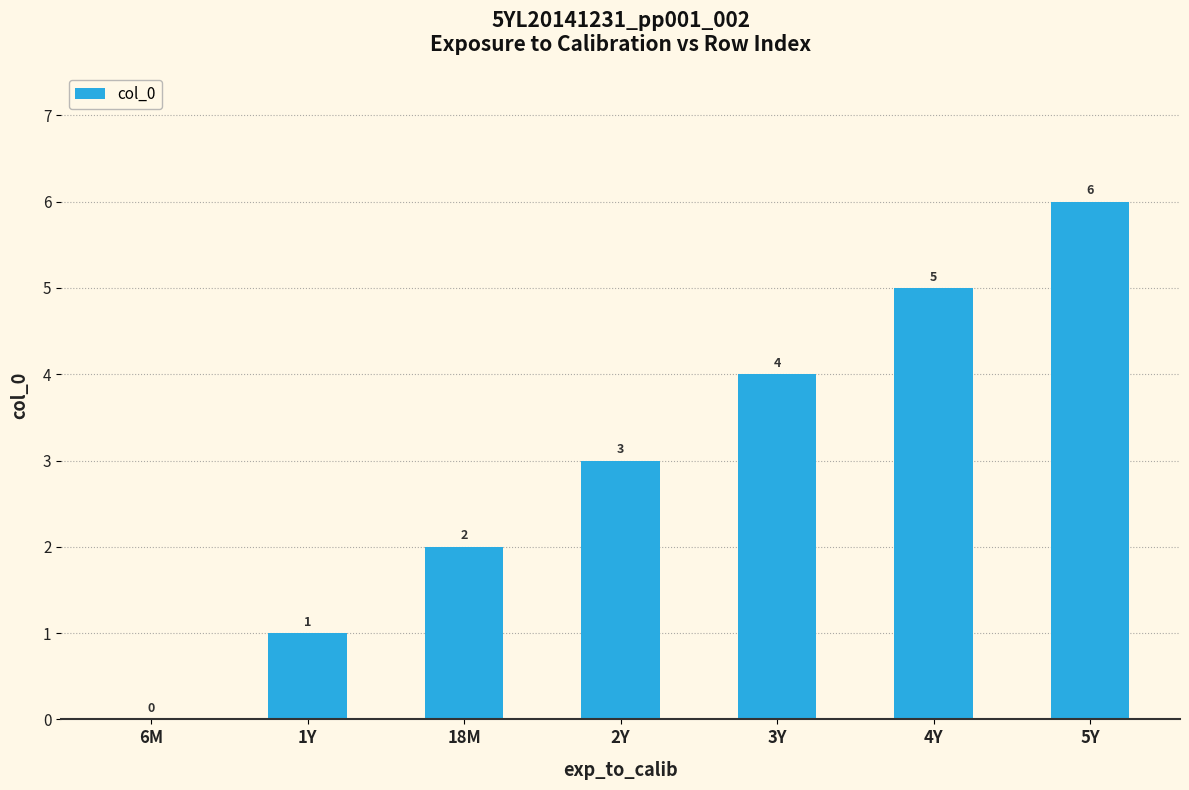

What is the change in value from 1Y to 5Y?

+5